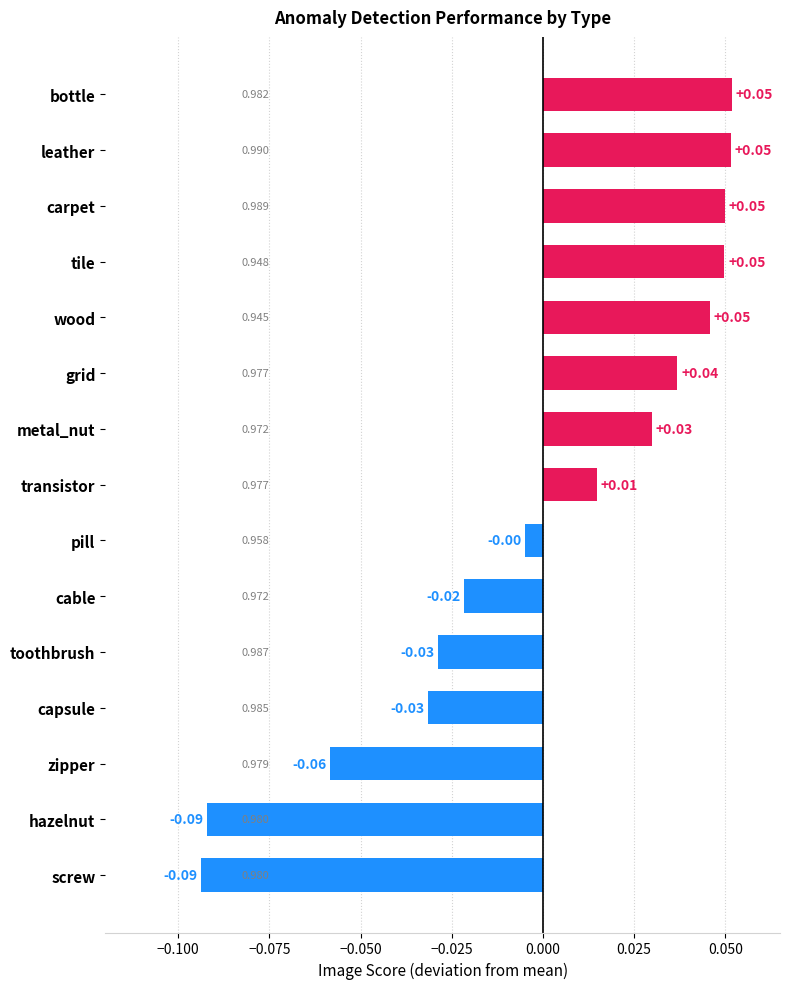

What is the label of the 11th bar from the bottom?

wood